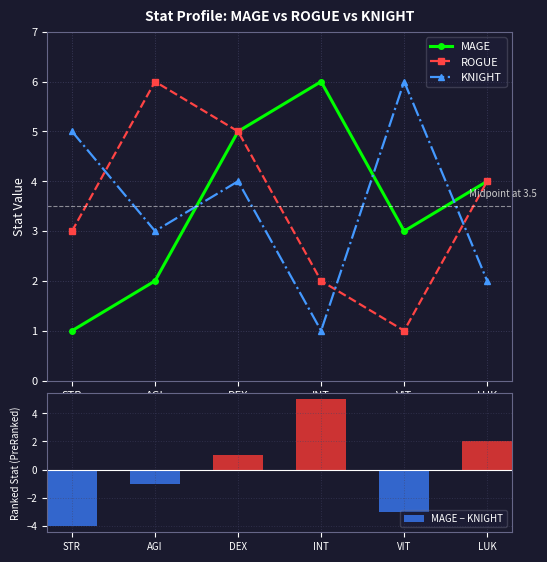

How many KNIGHT values are between 2 and 5?

4